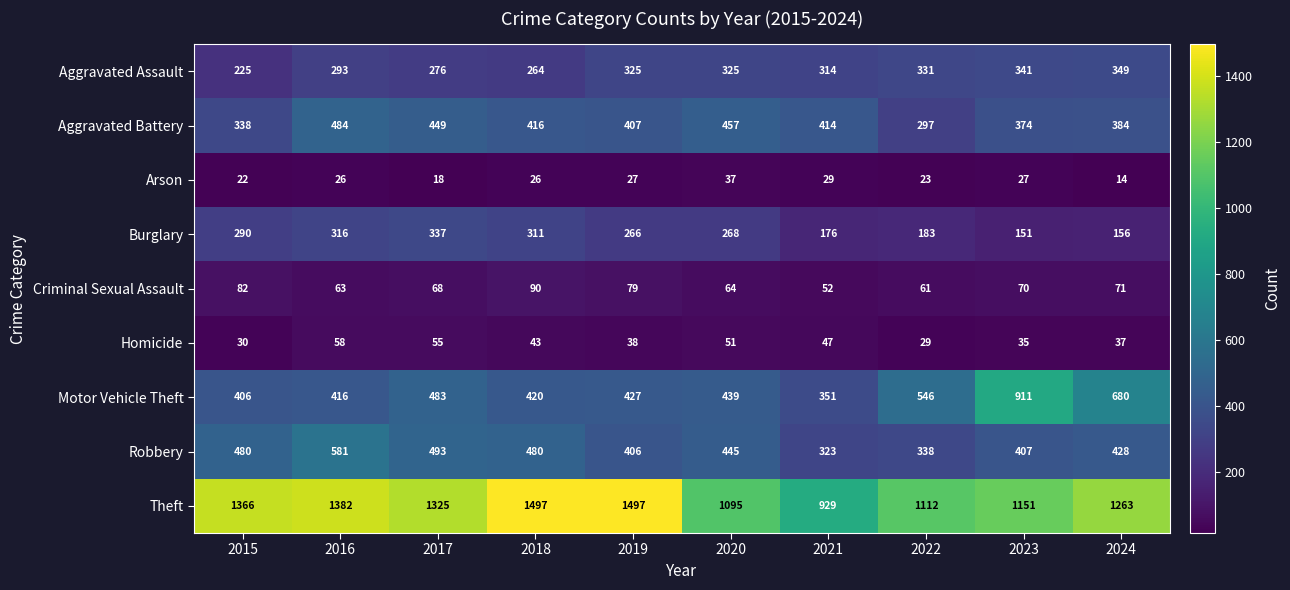

How many distinct data groups are displayed?

9